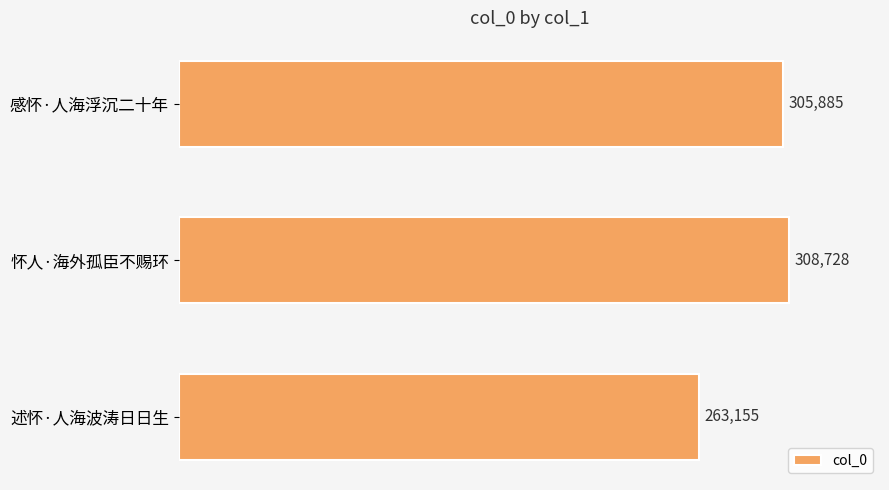

Which has a higher value, 述怀·人海波涛日日生 or 怀人·海外孤臣不赐环?

怀人·海外孤臣不赐环